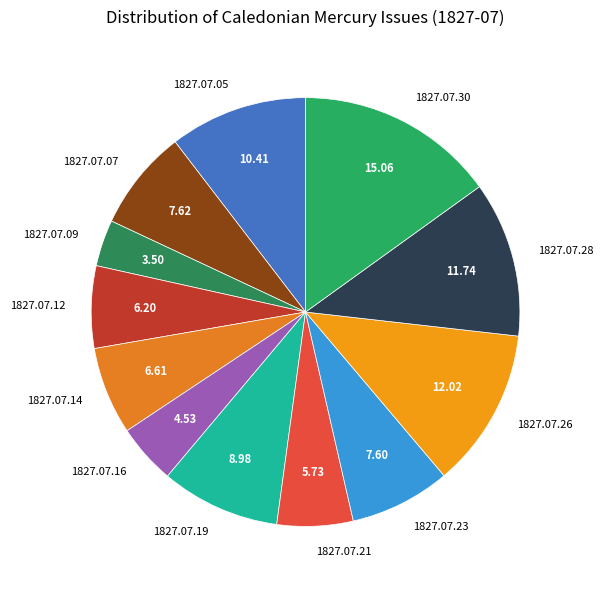

The 1827.07.12 slice represents 6% of the pie. True or false?

True